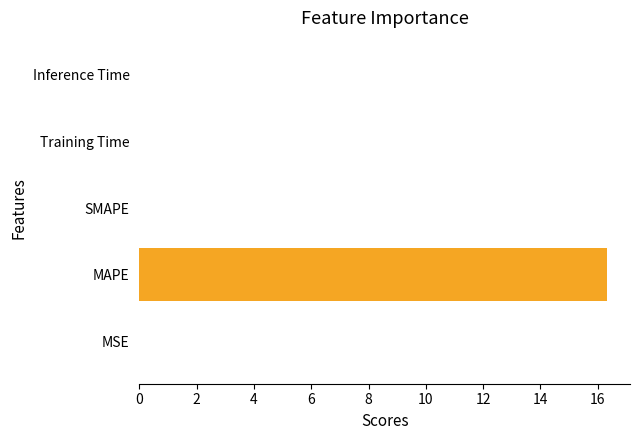

Which label corresponds to the largest value in the chart?

MAPE